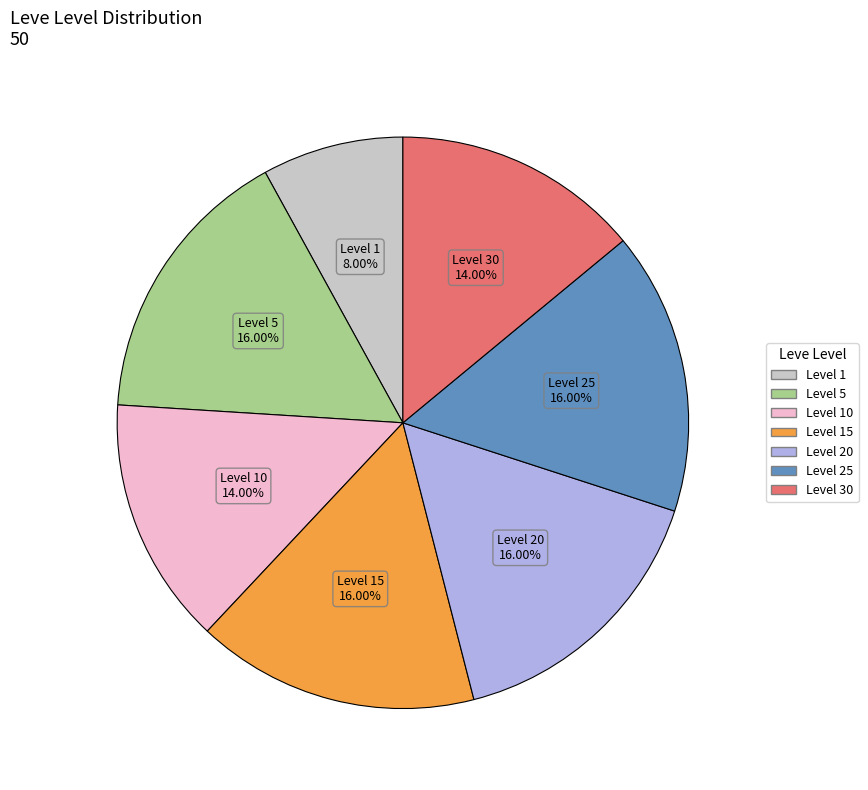

How many segments does this pie chart have?

7